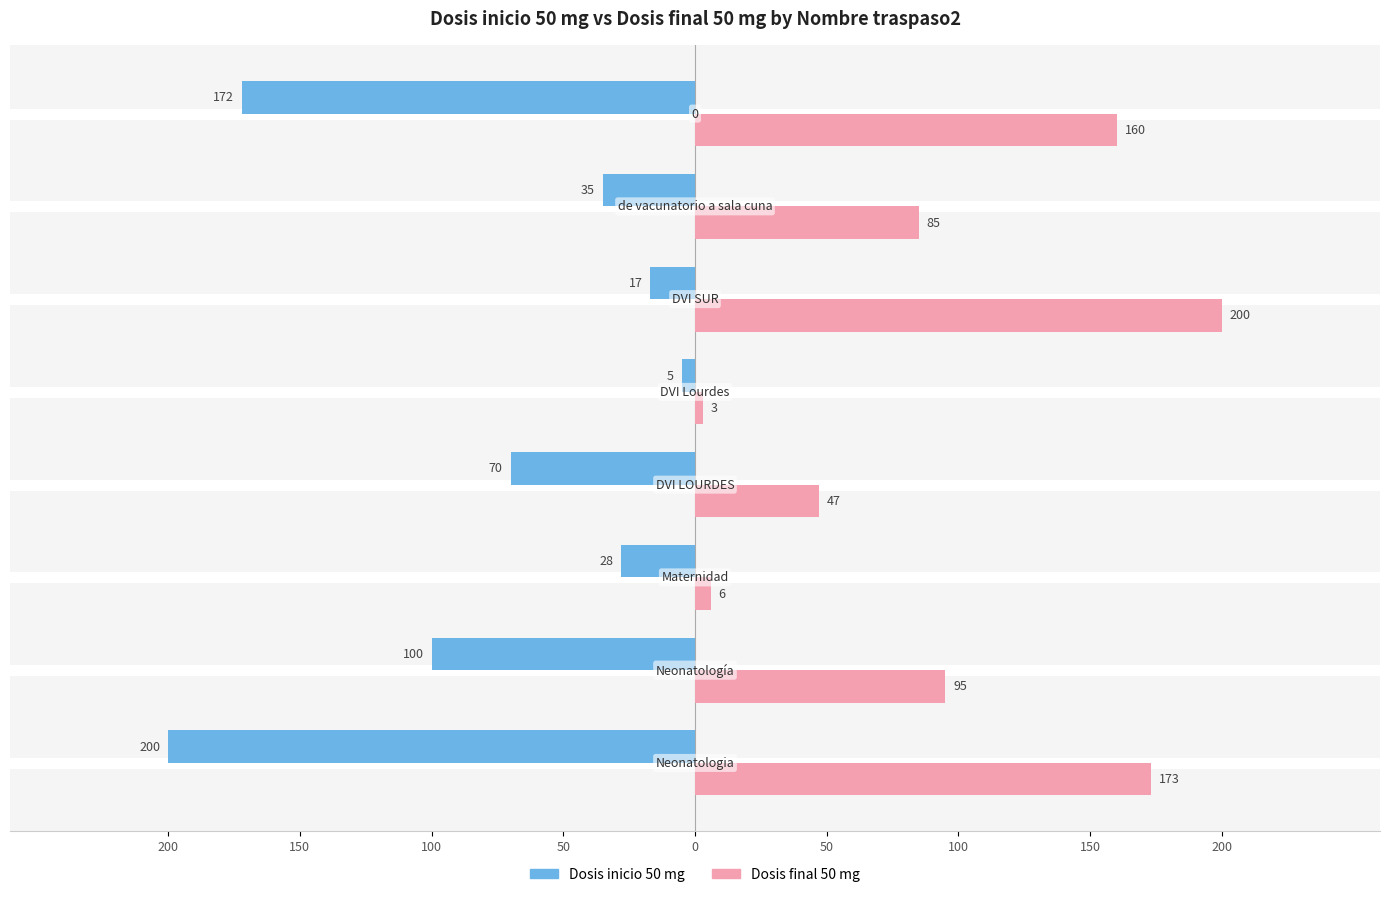

What are all the series names shown in the legend?

Dosis inicio 50 mg, Dosis final 50 mg